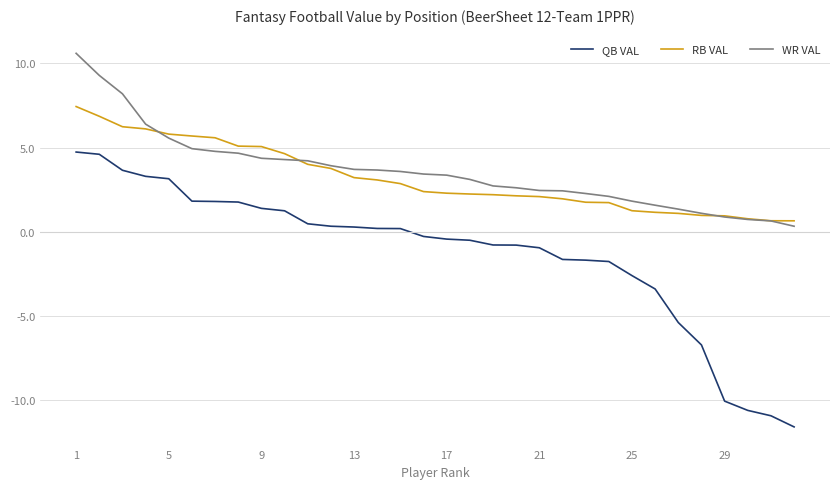

List the series in order of their peak value, highest first.

WR VAL, RB VAL, QB VAL